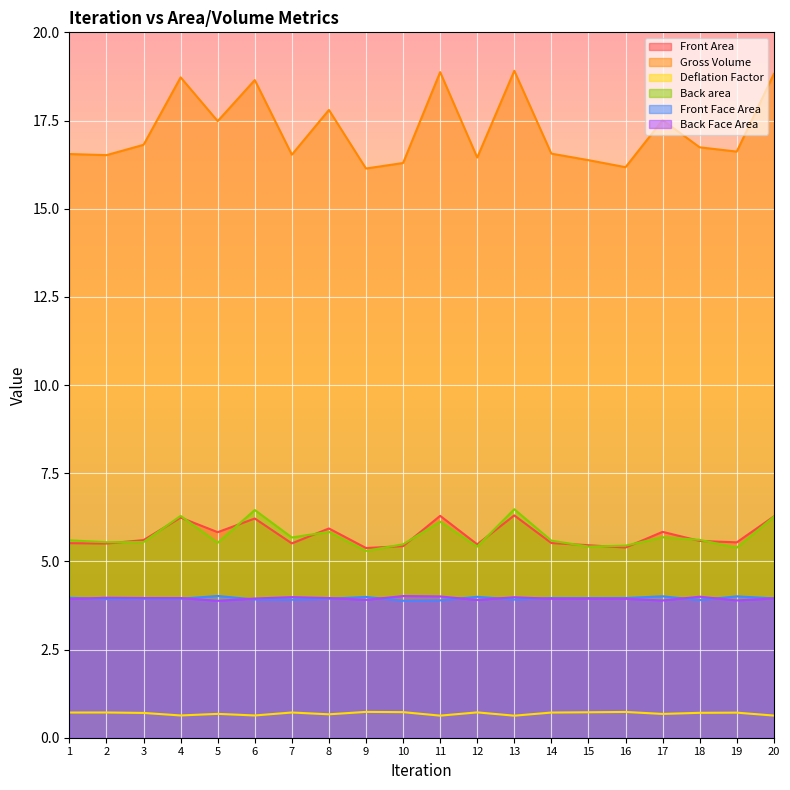

How many lines are shown in the chart?

6